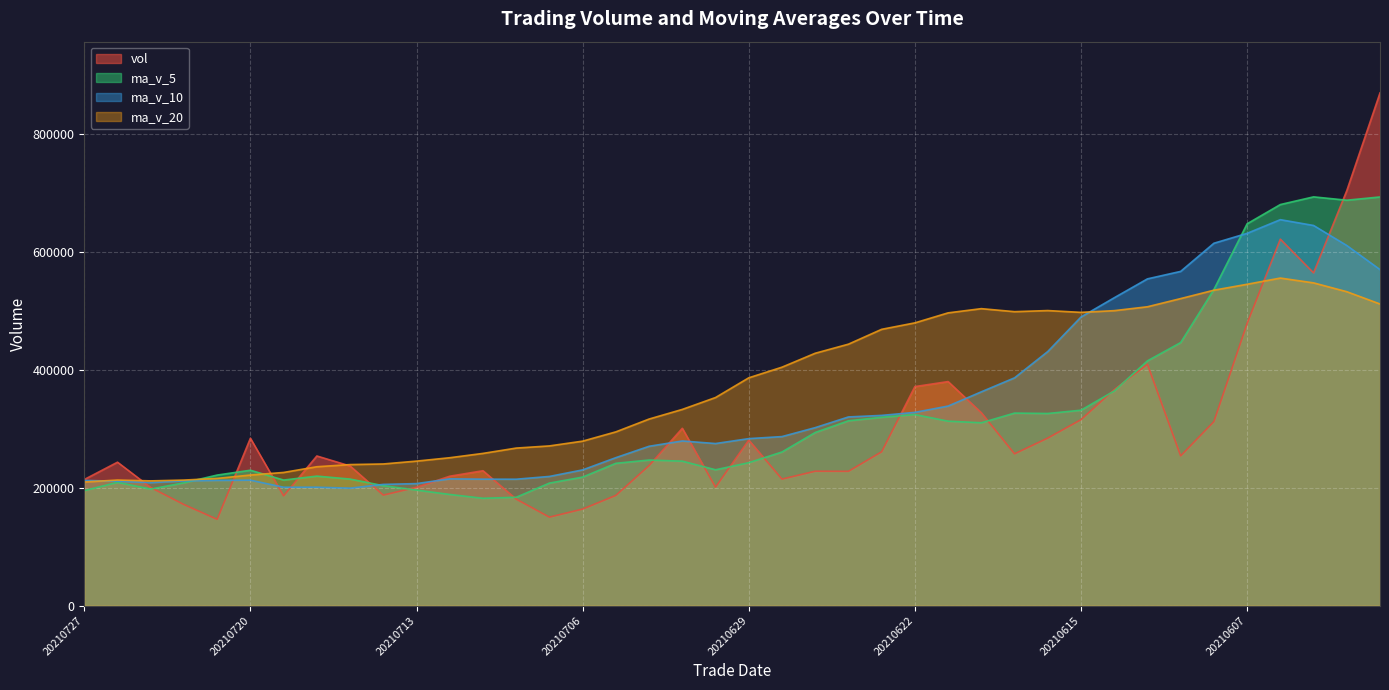

How many lines are shown in the chart?

4